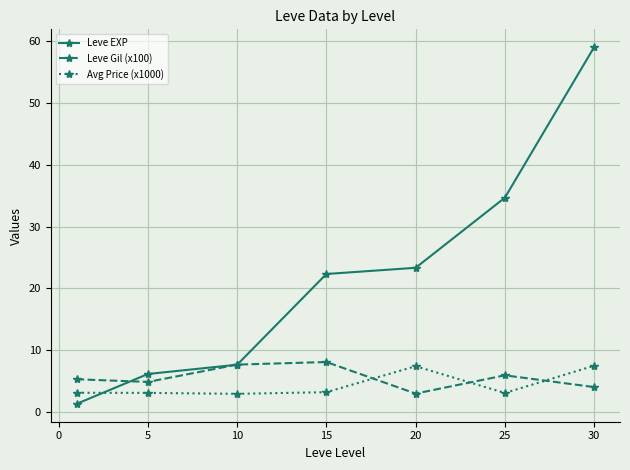

Which series has the largest total across all categories?

Leve EXP